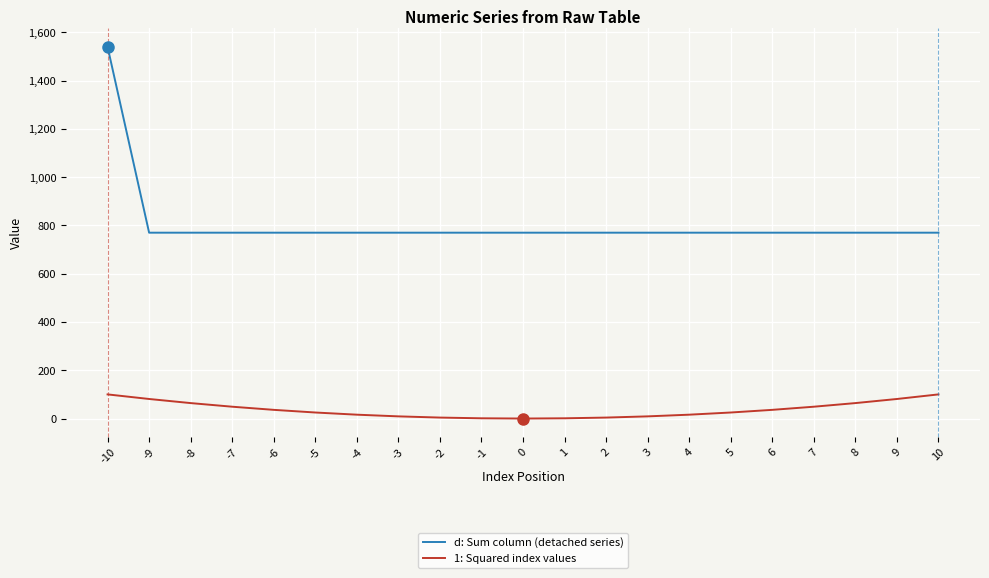

Is this an area chart (filled region under the line)?

No